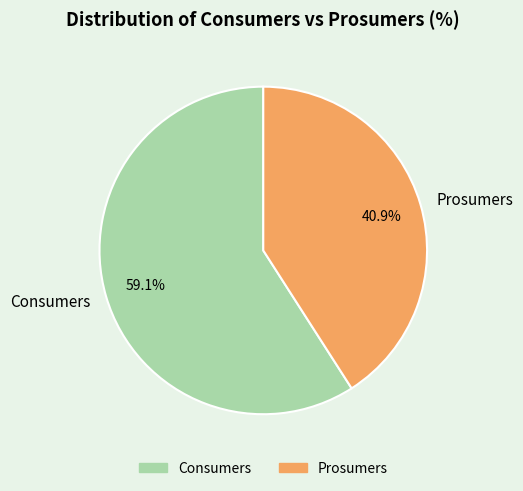

Is there any slice that represents more than half of the pie?

Yes